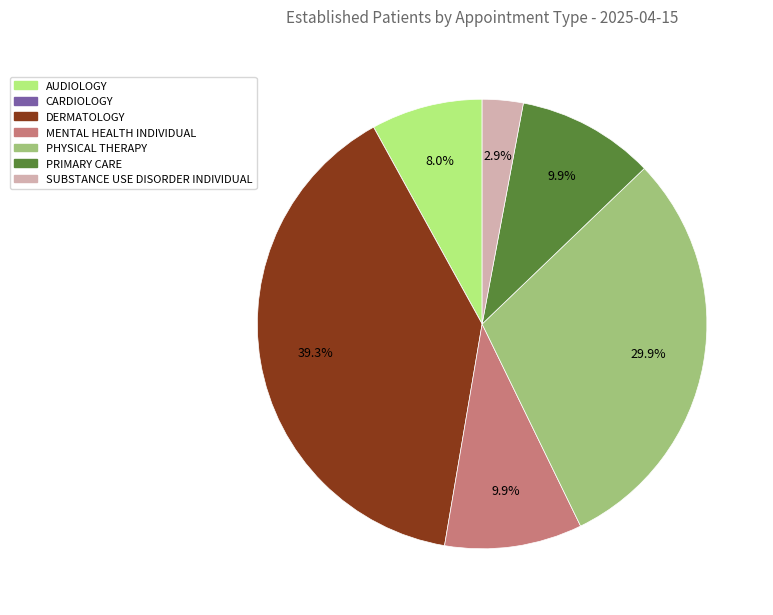

Is there a majority slice in this chart?

No